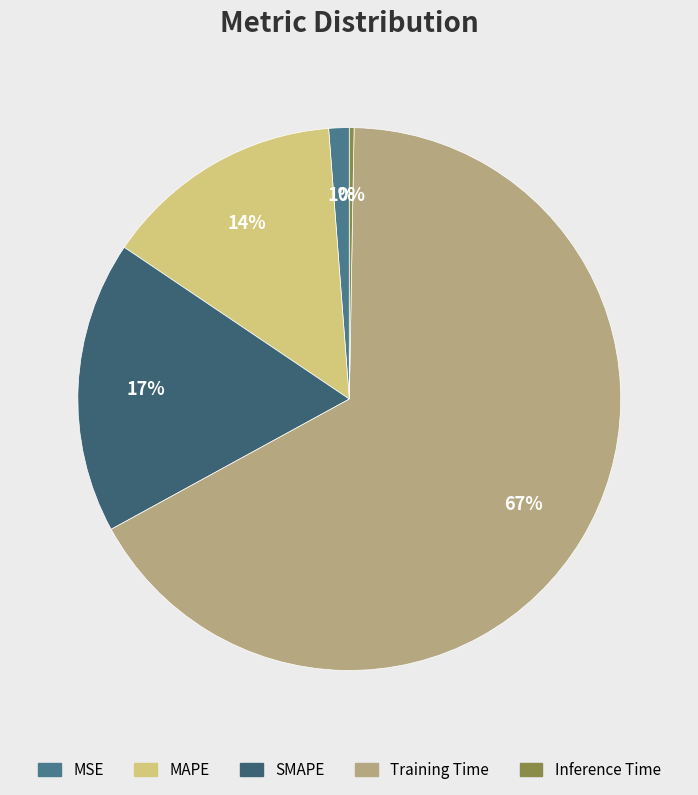

Which category has the biggest portion of the pie?

Training Time